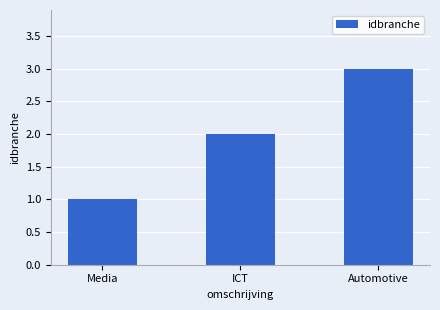

What is the maximum value shown in the chart?

3